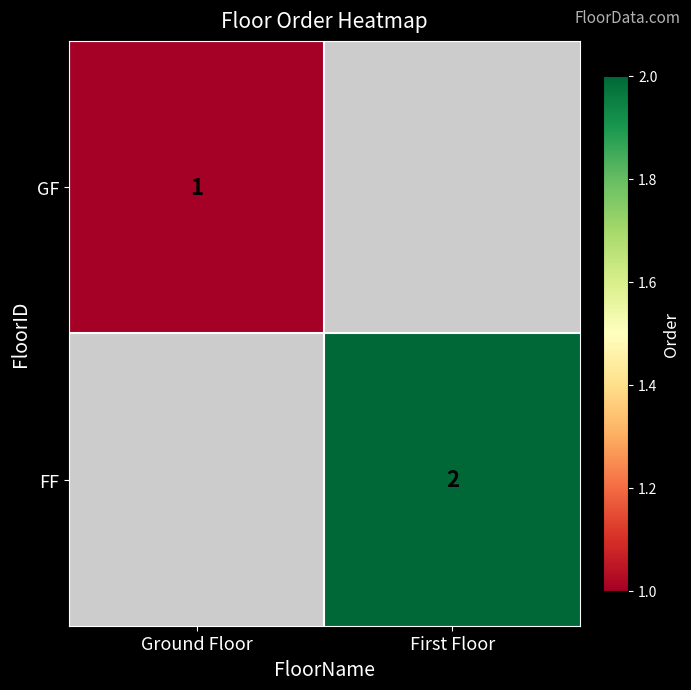

True or false: FF has a value of 2 at First Floor.

True